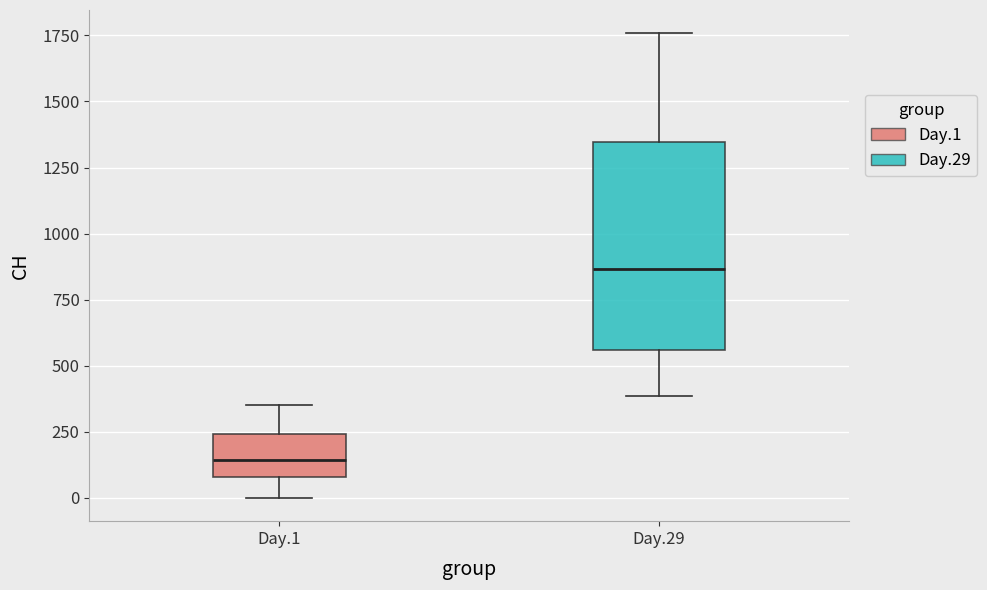

Reading left to right, transcribe this box plot: for each box, give where its median line is, the range the box spans, and where its two whiskers end, as read against the y-axis. The values are not printed on the chart, so give them approximately, as read against the axis.

Day.1: median 150, box 100 to 250, whiskers 0 to 350
Day.29: median 850, box 550 to 1350, whiskers 400 to 1750